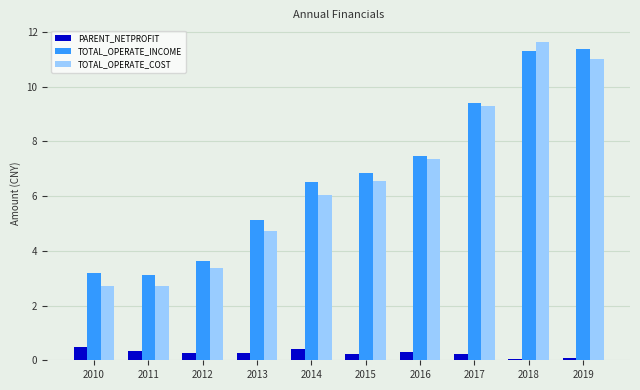

True or false: TOTAL_OPERATE_INCOME has a value of 11.4 at 2019.

True